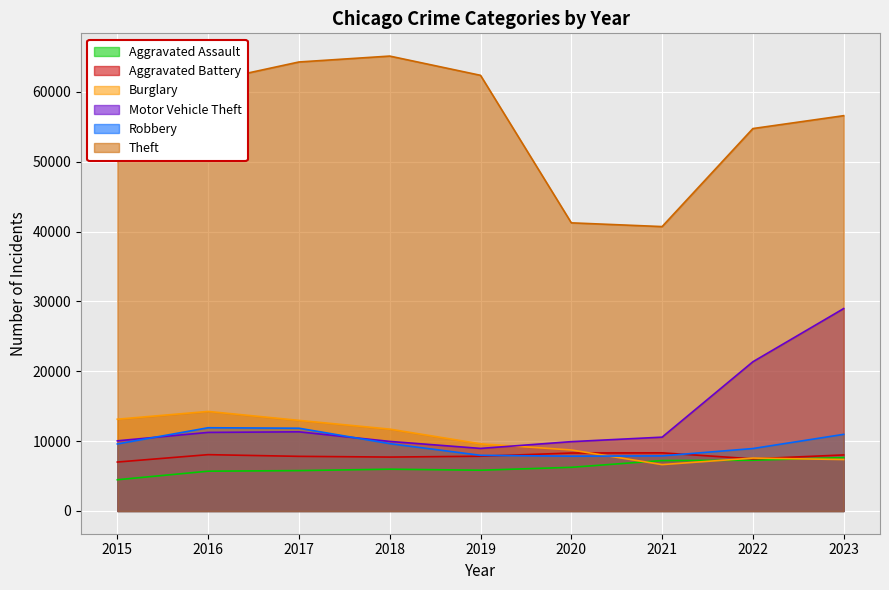

At which label does Robbery reach its minimum?

2020